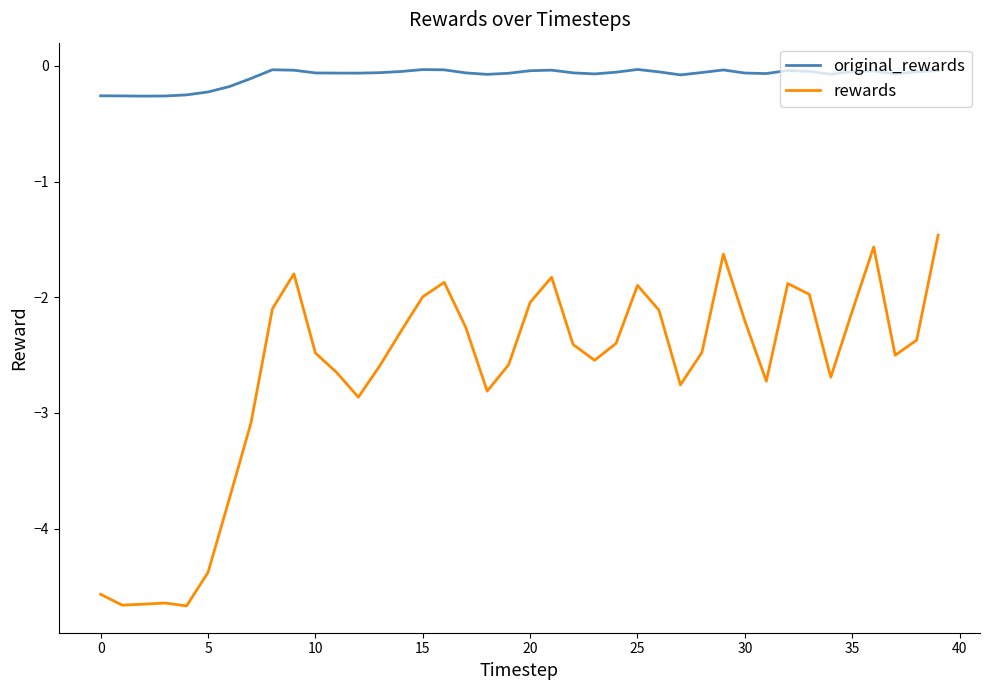

At how many categories does at least one series exceed -4?

40